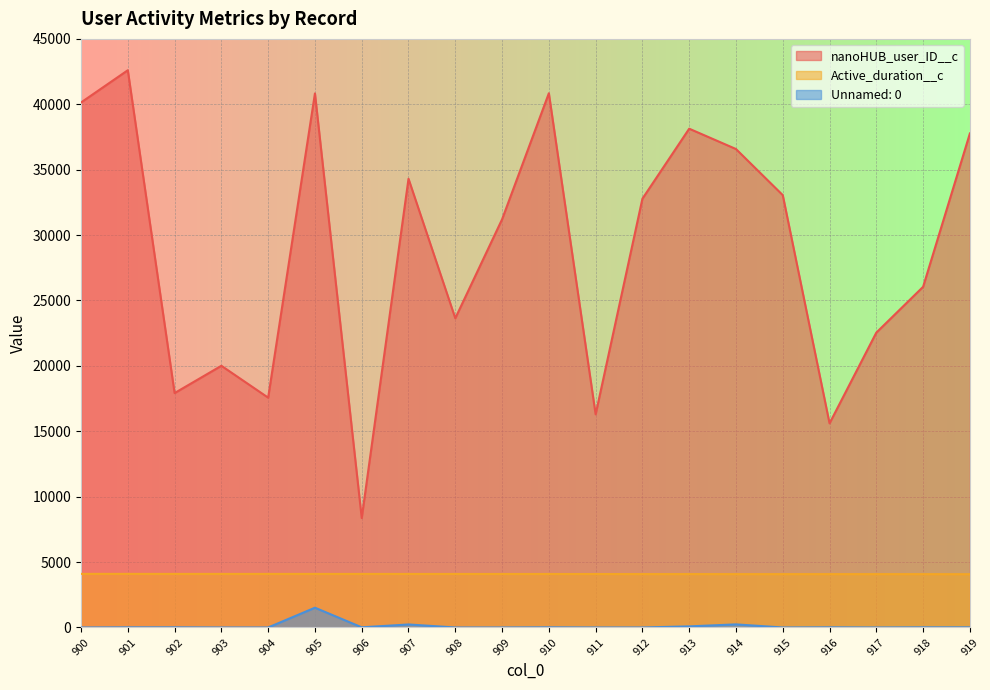

Which series has the largest total across all categories?

nanoHUB_user_ID__c